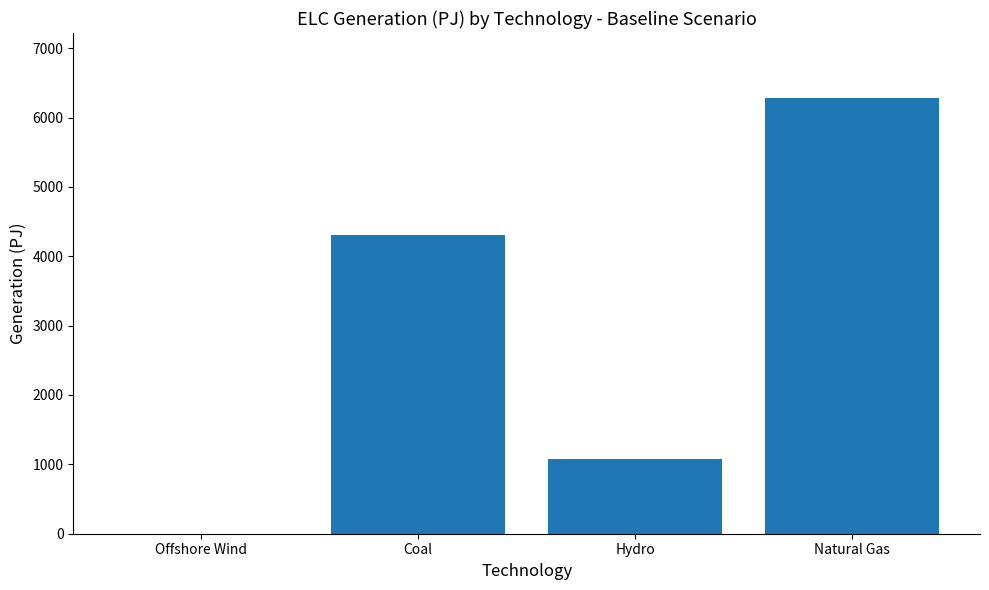

What is the sum of the values at Natural Gas and Hydro?

7351.4